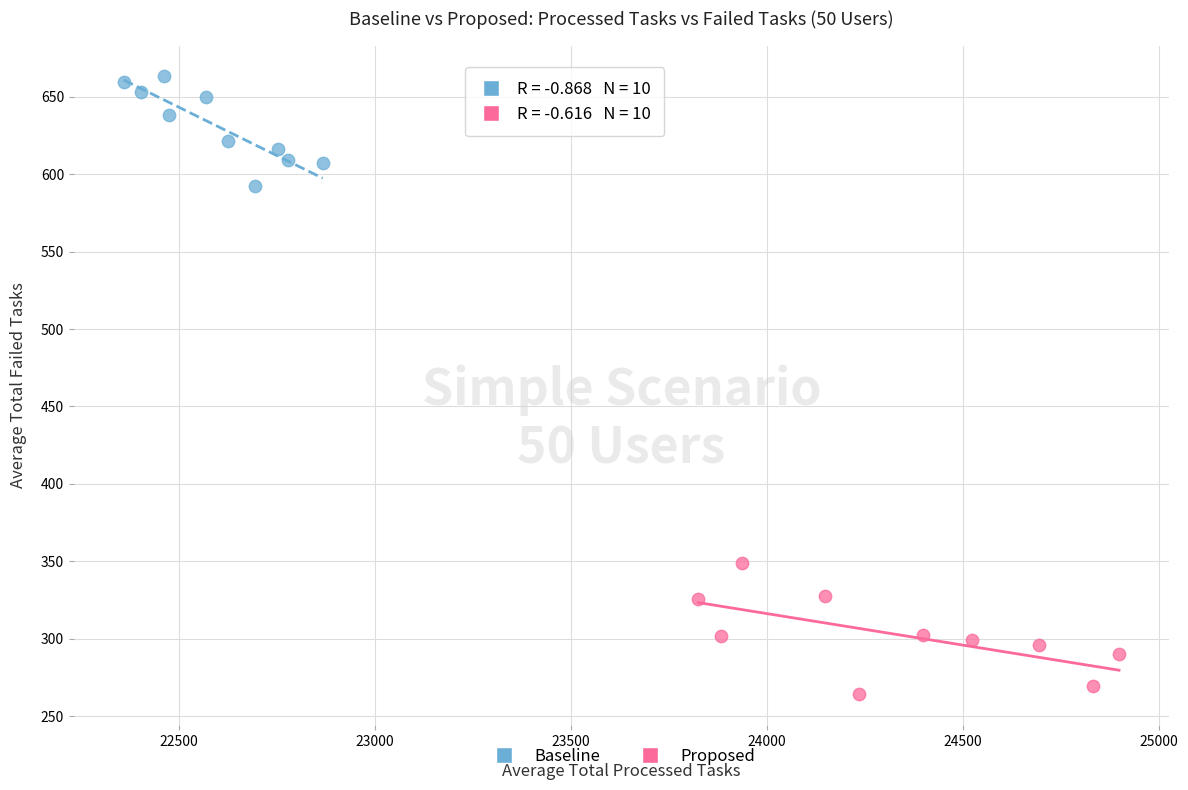

Which series contains the lowest Y value?

Proposed